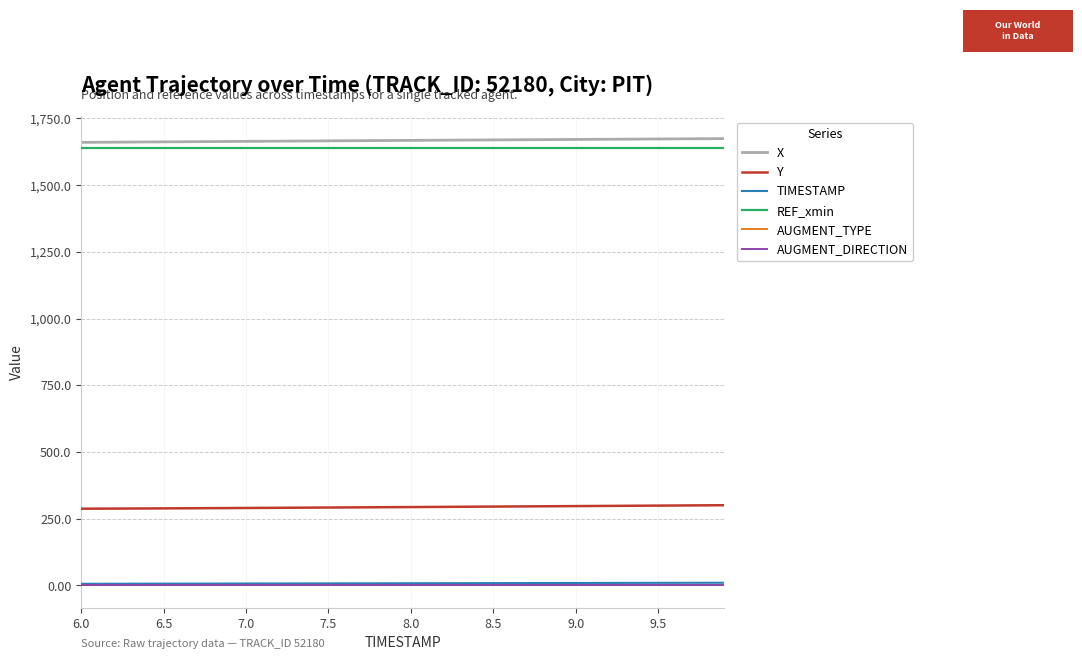

True or false: REF_xmin and TIMESTAMP cross at least once.

False